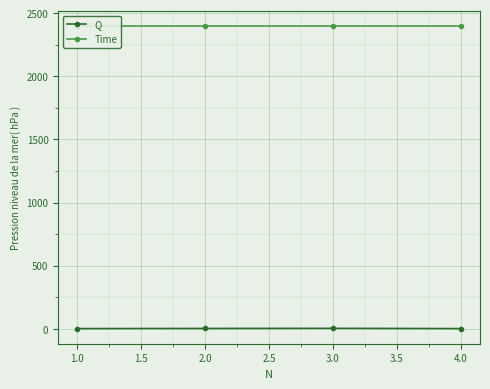

In Q, how many points are higher than both neighbors (excluding endpoints)?

1